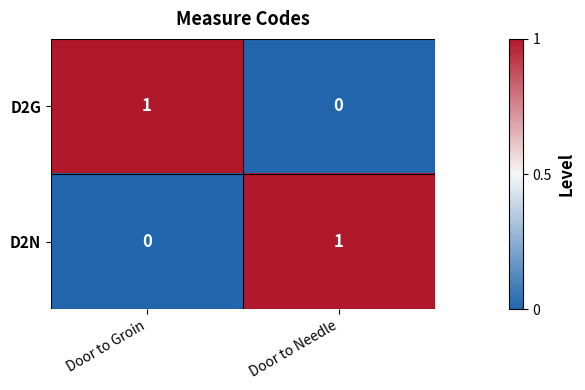

At which label is D2G closest to 0?

Door to Needle